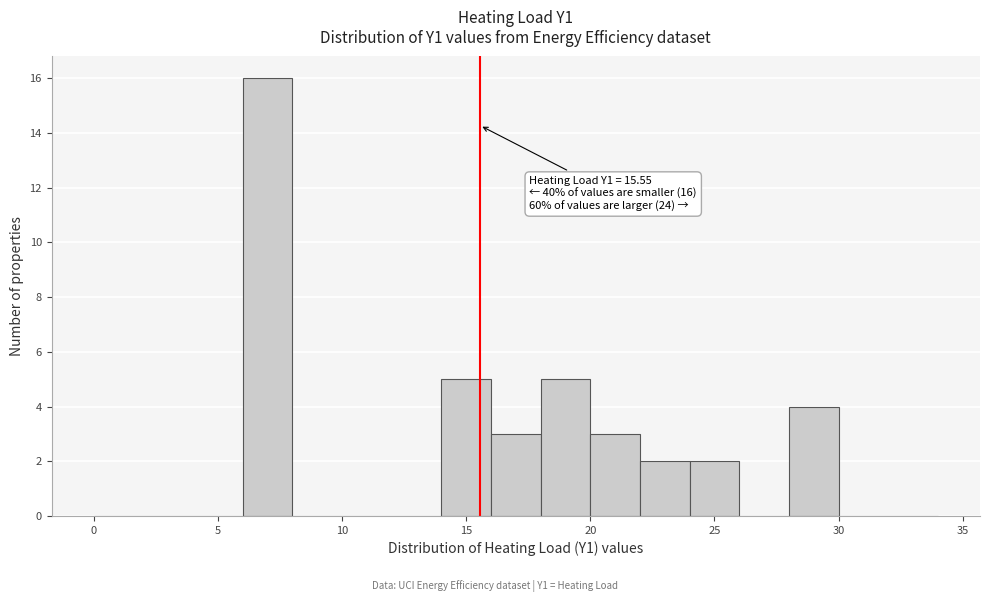

Which range on the x-axis has the tallest bar?

6 to 8